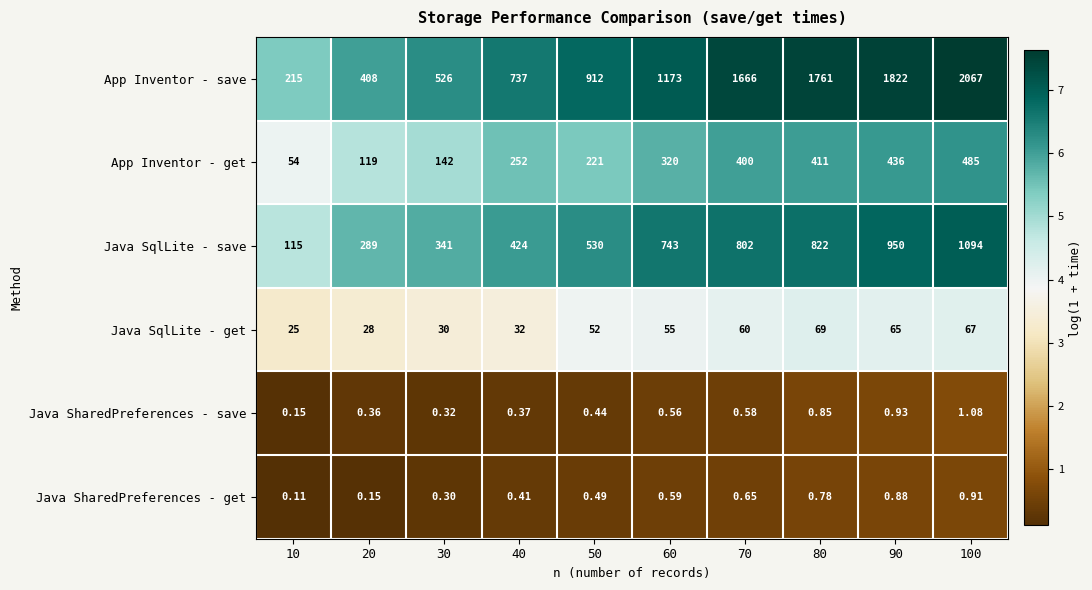

Which label corresponds to the smallest value in the chart?

10